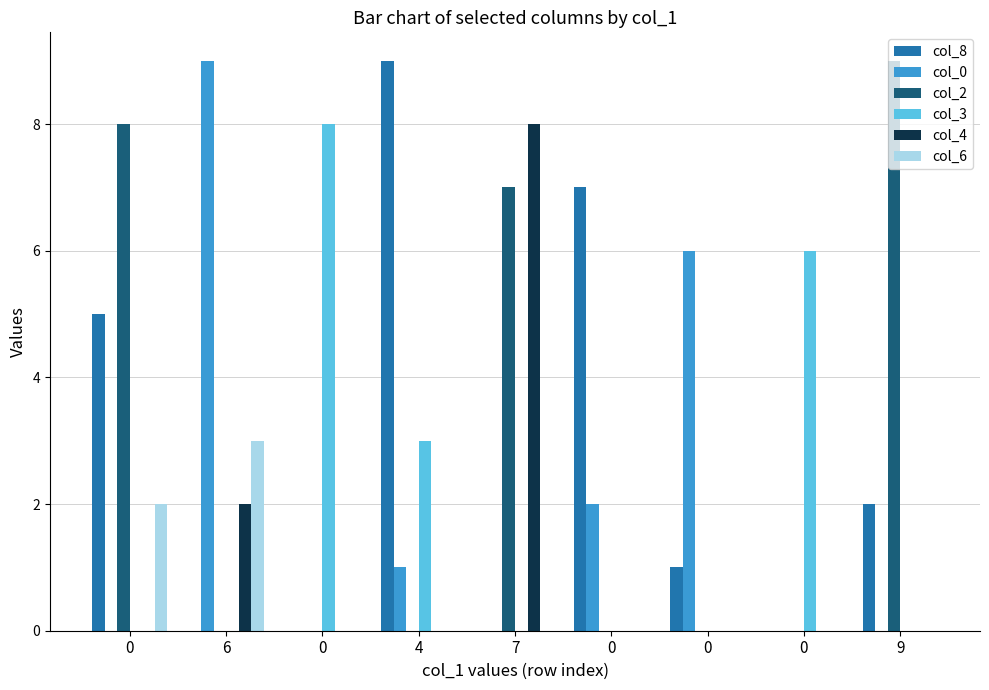

List the series in order of their peak value, highest first.

col_8, col_0, col_2, col_3, col_4, col_6